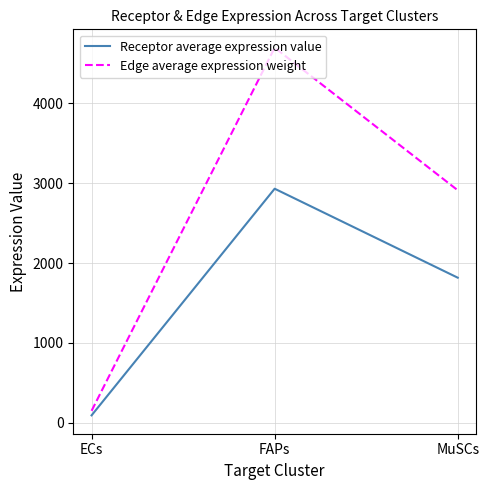

How many lines are shown in the chart?

2